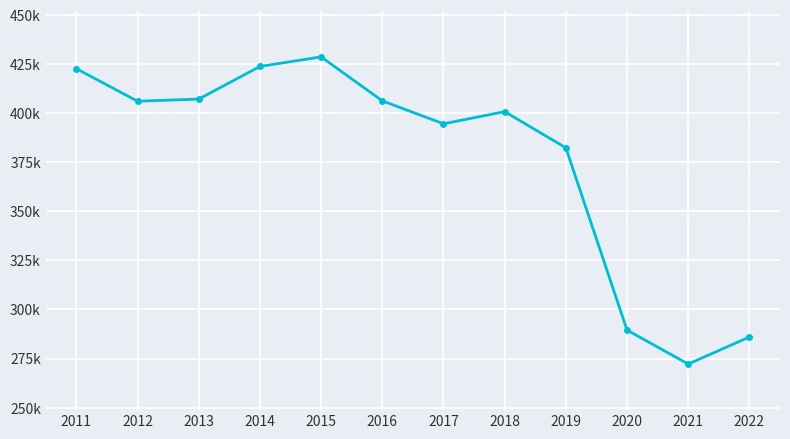

Count the number of categories in the chart.

12